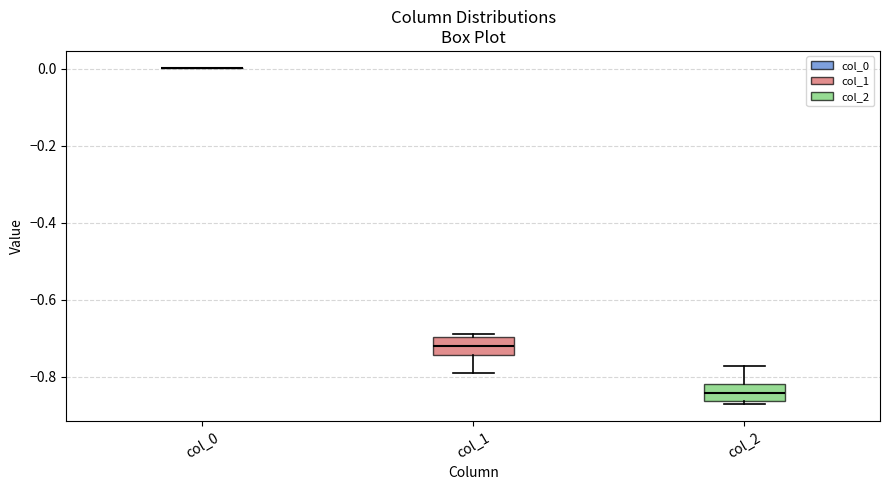

Reading left to right, transcribe this box plot: for each box, give where its median line is, the range the box spans, and where its two whiskers end, as read against the y-axis. The values are not printed on the chart, so give them approximately, as read against the axis.

col_0: box collapsed to a line at 0.00, whiskers 0.00 to 0.00
col_1: median -0.72, box -0.74 to -0.70, whiskers -0.78 to -0.68
col_2: median -0.84, box -0.86 to -0.82, whiskers -0.88 to -0.78